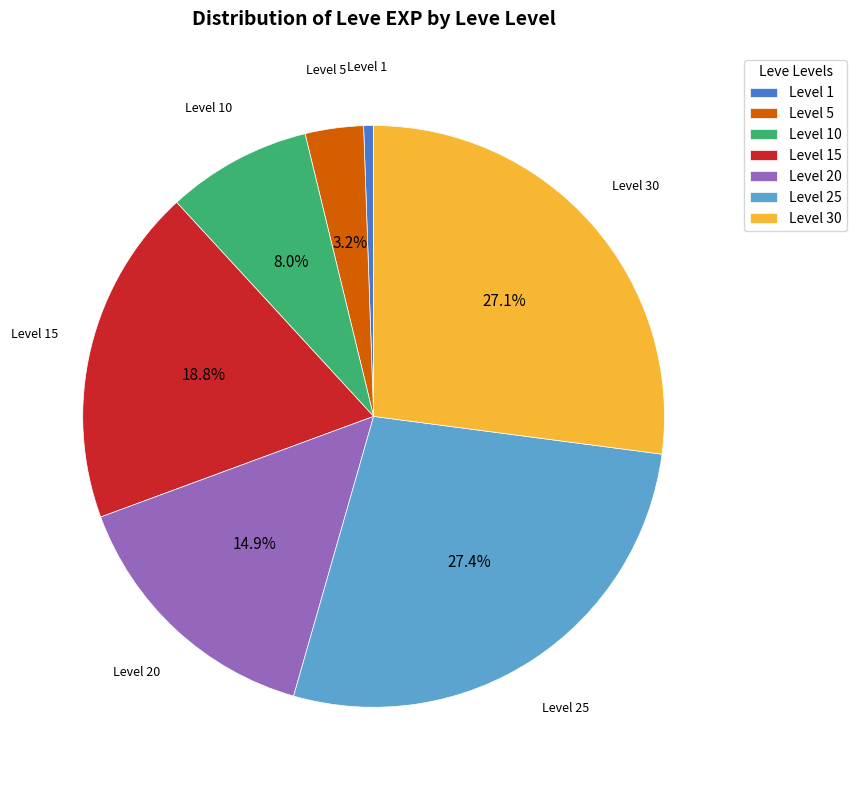

What is the smallest slice in the pie chart?

Level 1